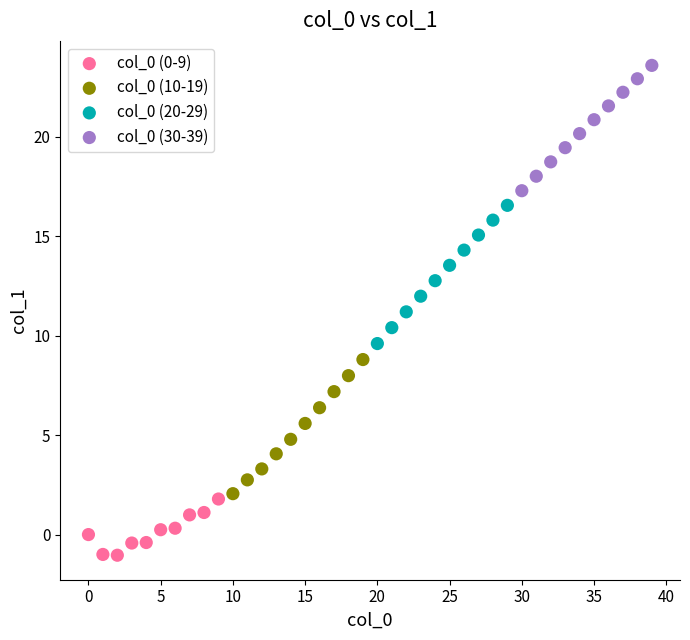

Which series has the largest Y range (max minus min)?

col_0 (20-29)